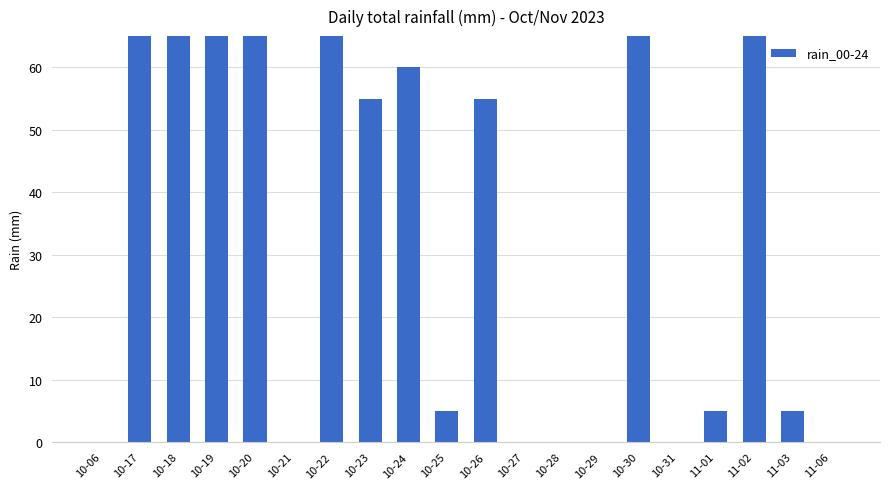

How many positive values are there?

13